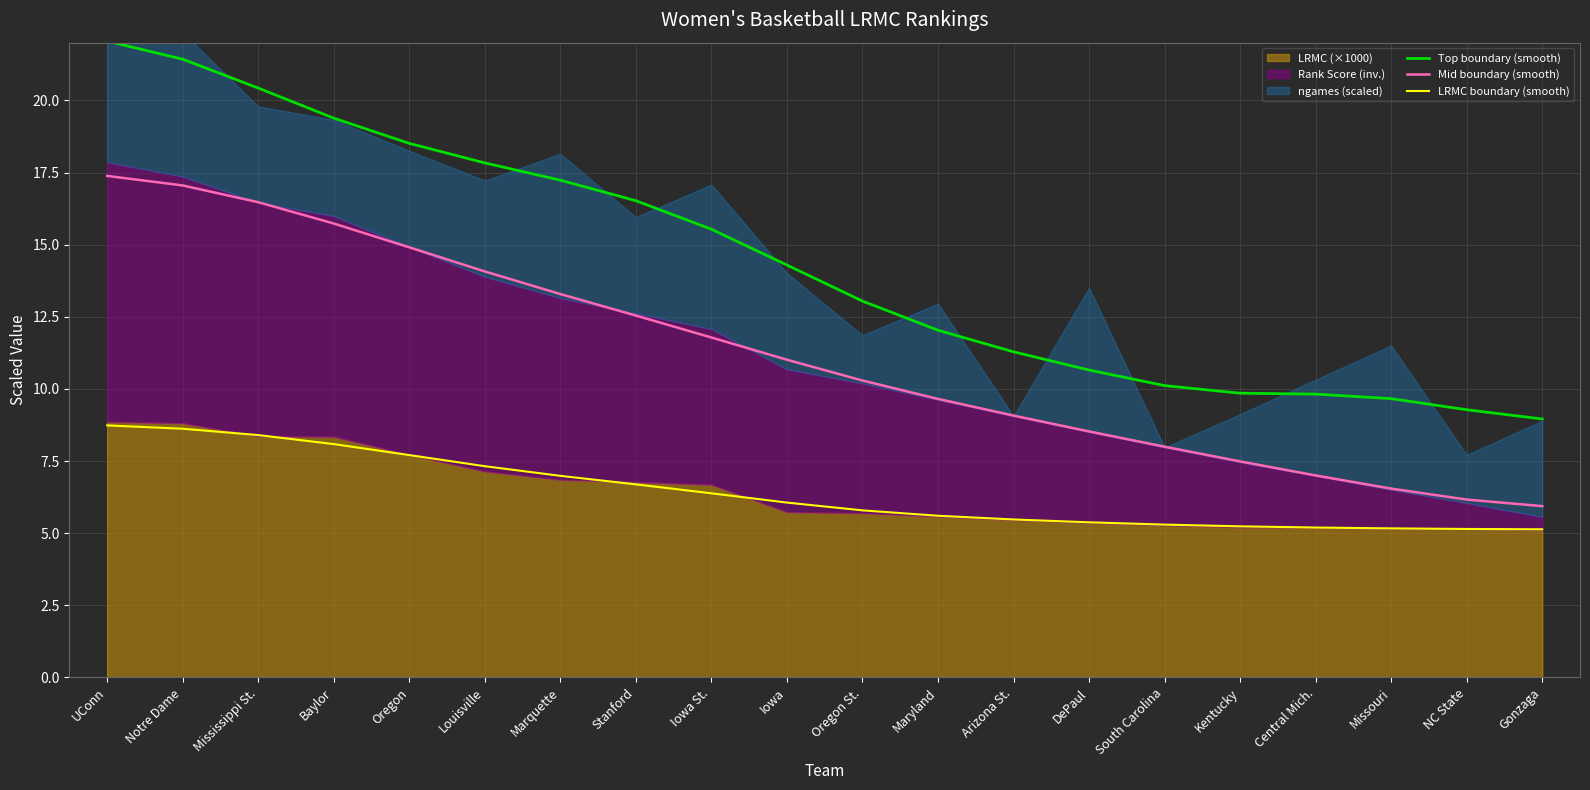

At Missouri, list the series in order from smallest to largest.

LRMC boundary (smooth), Mid boundary (smooth), Top boundary (smooth)